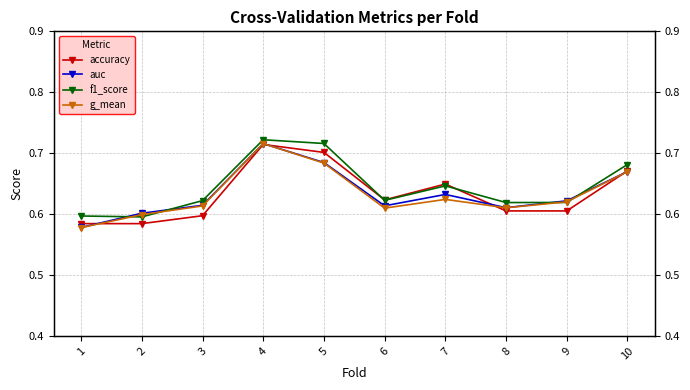

Where is accuracy nearest to the value 0?

1